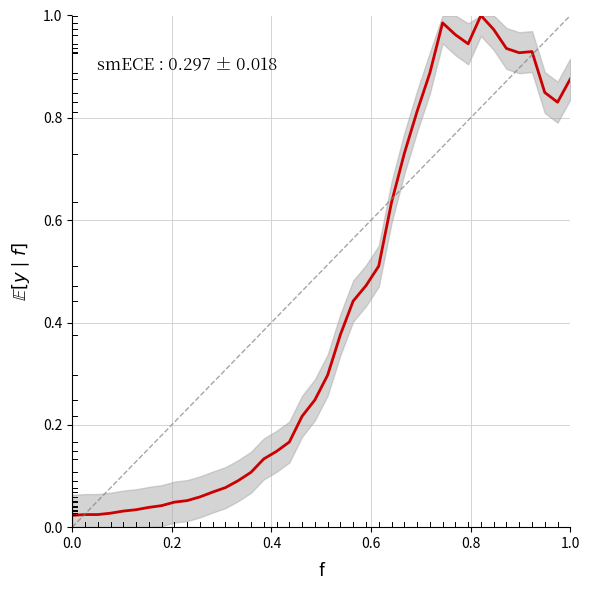

How many lines are shown in the chart?

1